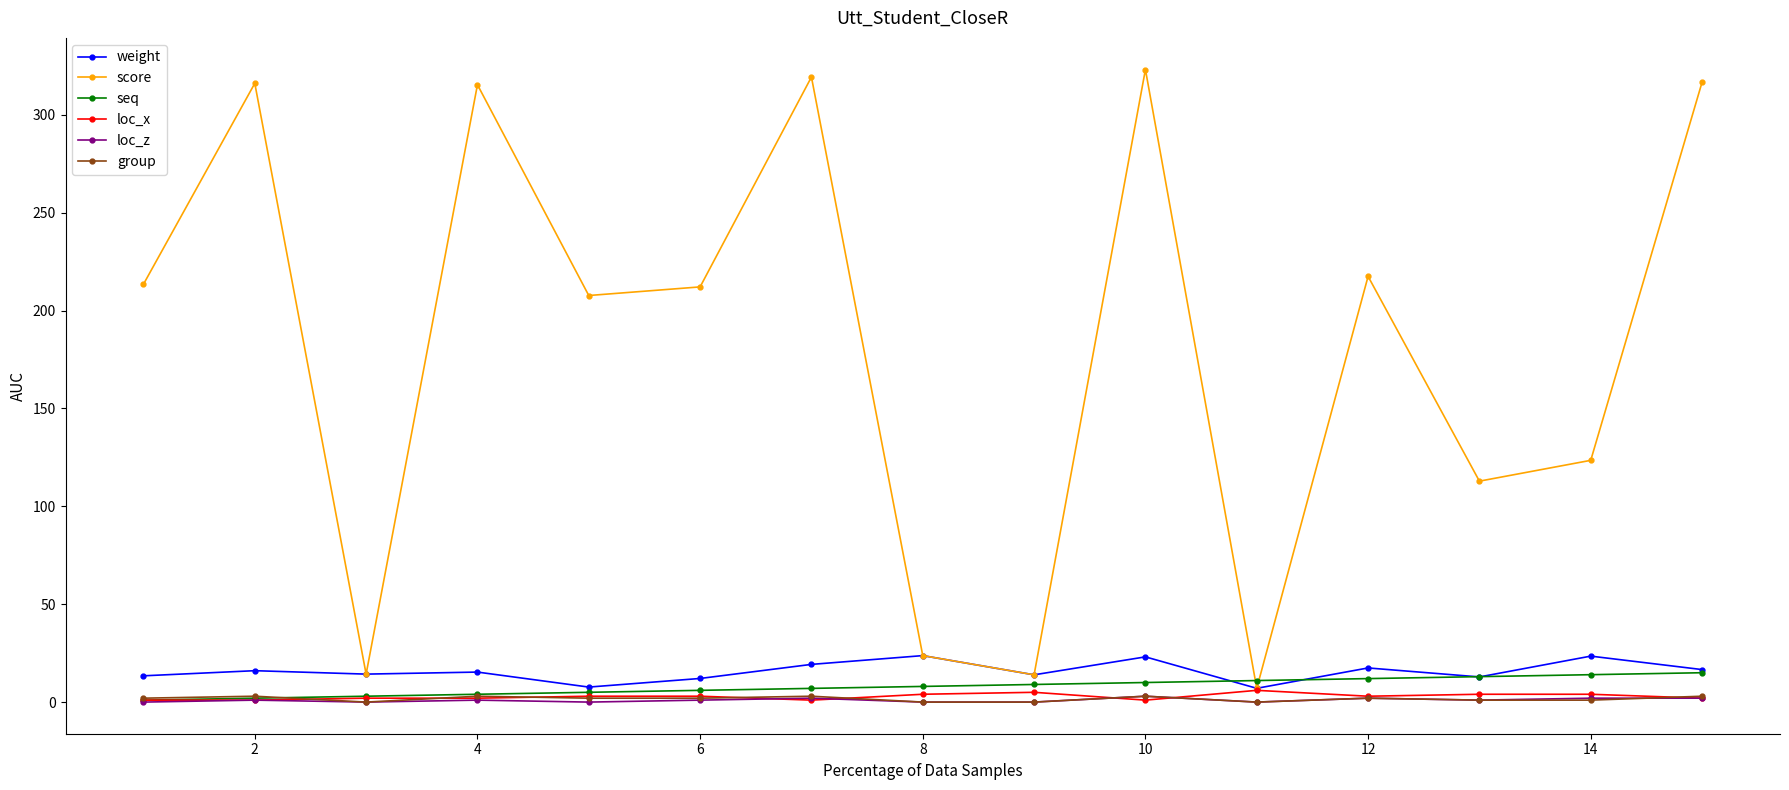

Which series has the largest total across all categories?

score